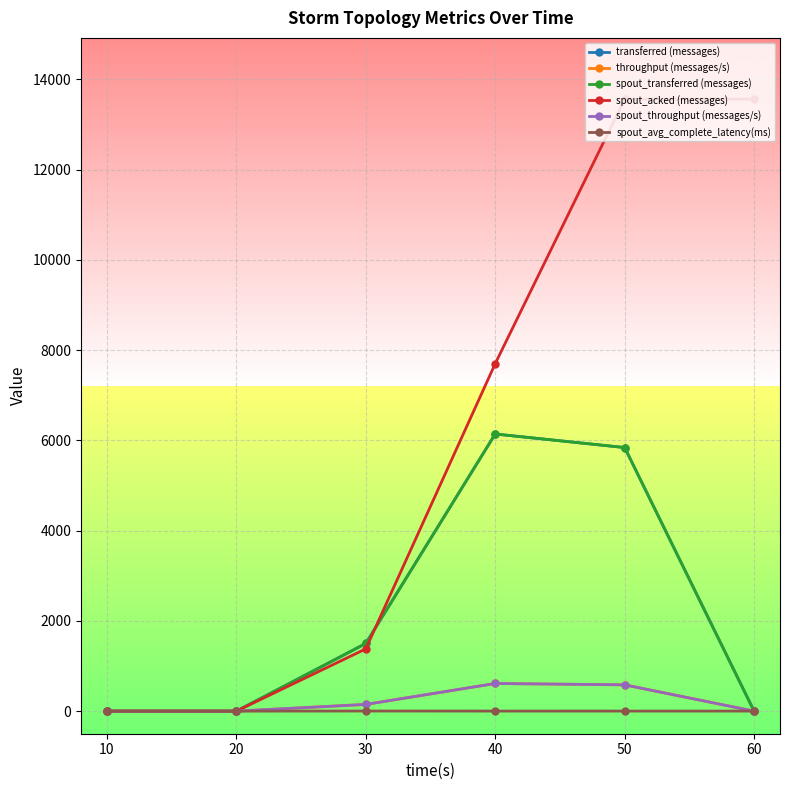

Is this an area chart (filled region under the line)?

No